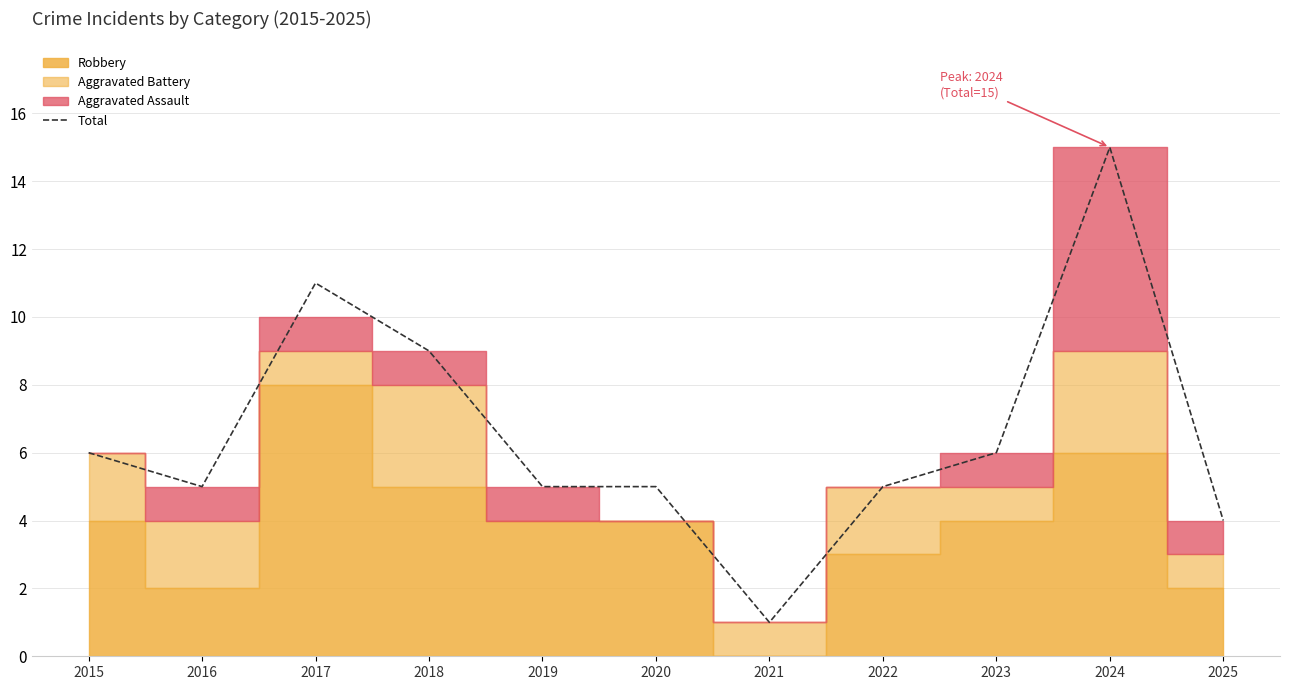

Reading right to left, what are all the values shown in this chart?

2025=4	2024=15	2023=6	2022=5	2021=1	2020=5	2019=5	2018=9	2017=11	2016=5	2015=6